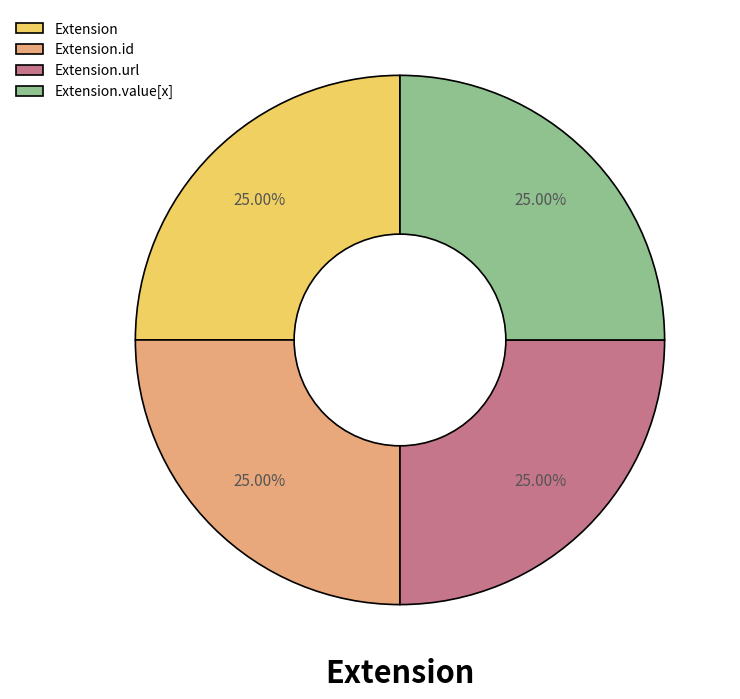

How many segments does this pie chart have?

4